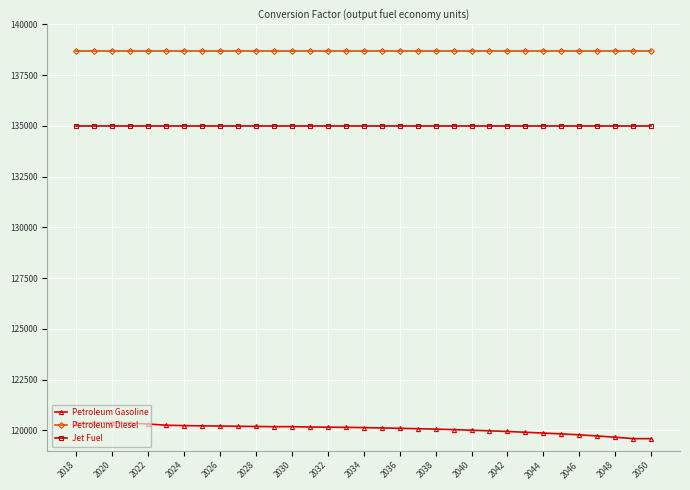

What is the smallest value displayed?

119596.1